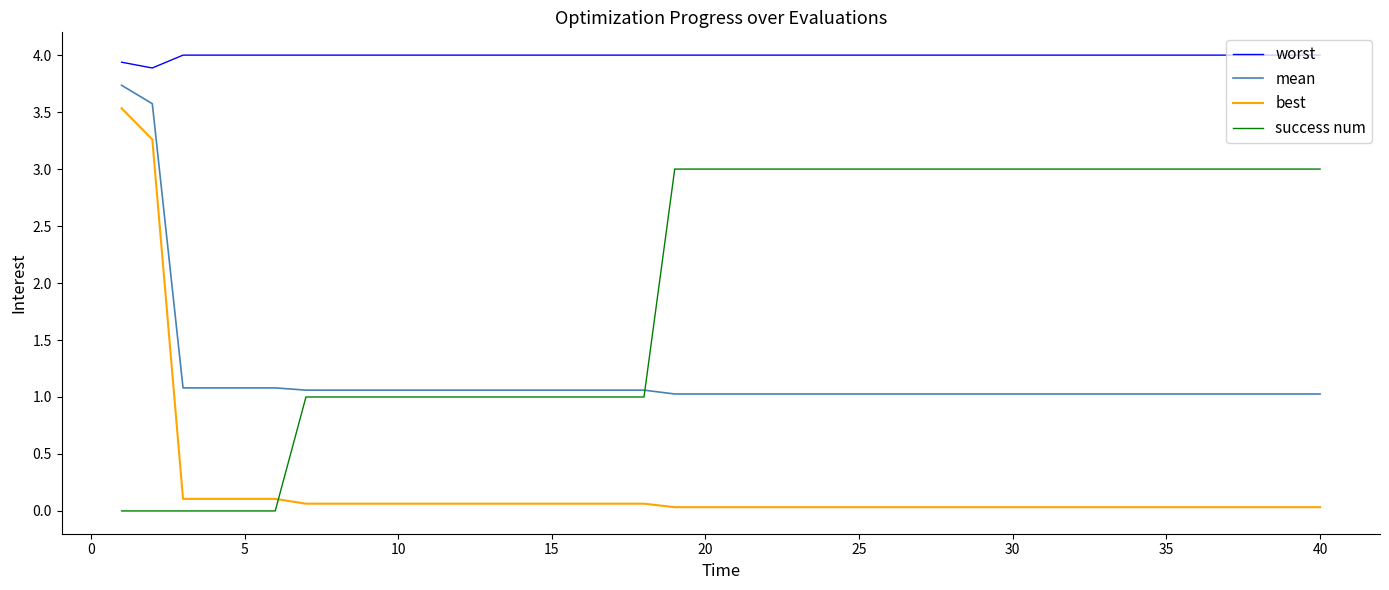

What is the minimum value for mean?

1.0